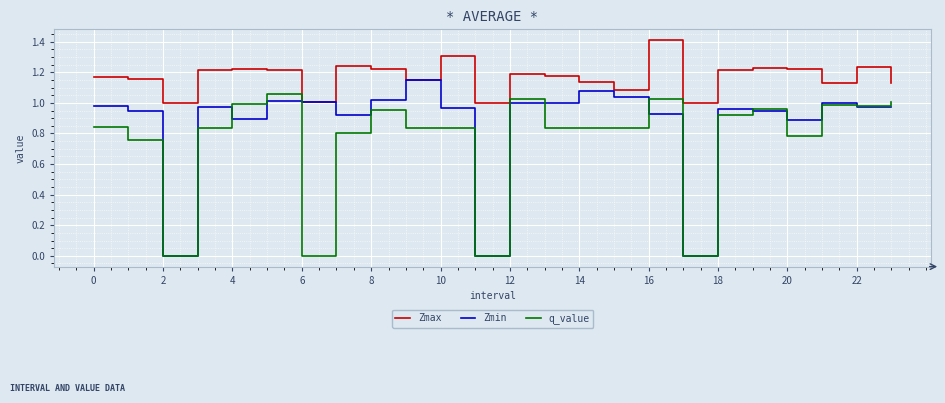

Which series has the largest total across all categories?

Zmax